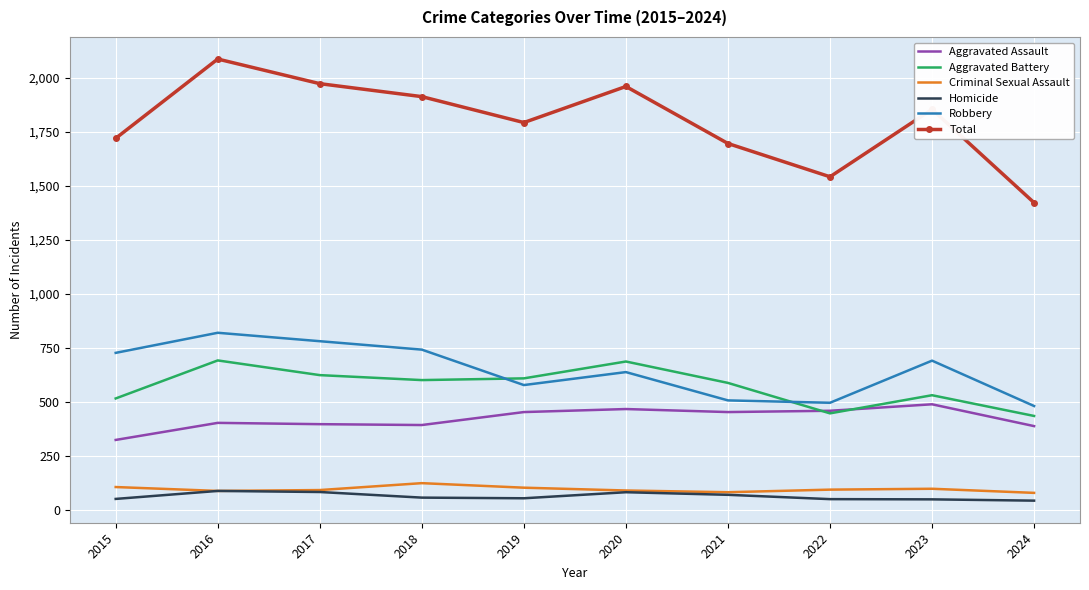

True or false: Aggravated Assault has a value of 466 at 2020.

True